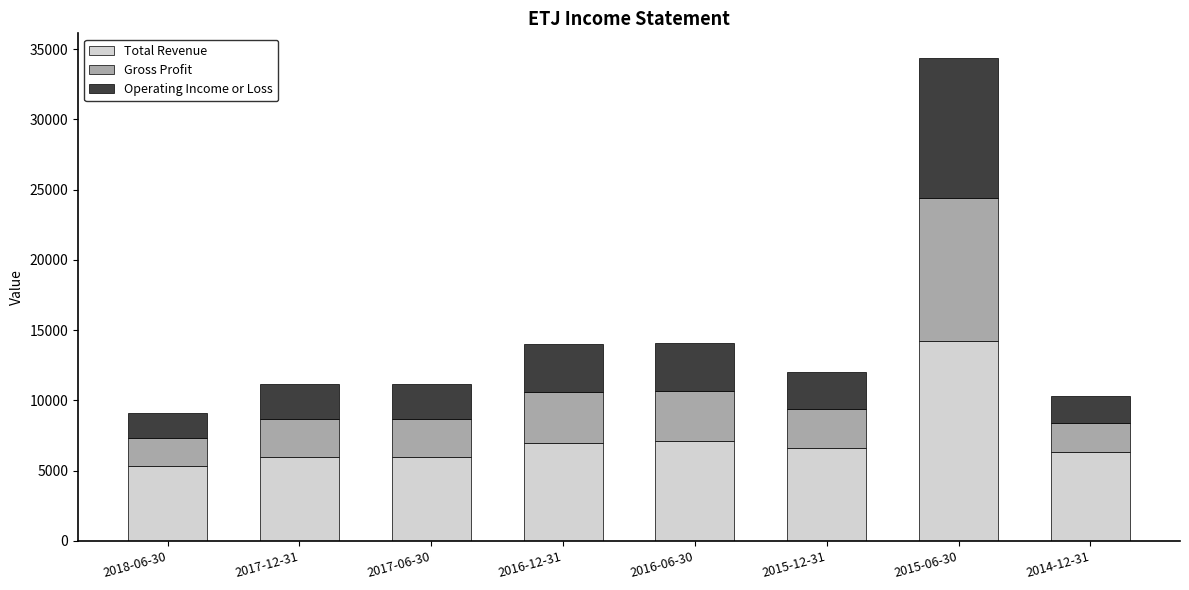

What is the difference between the maximum and minimum values in the Total Revenue series?

8900